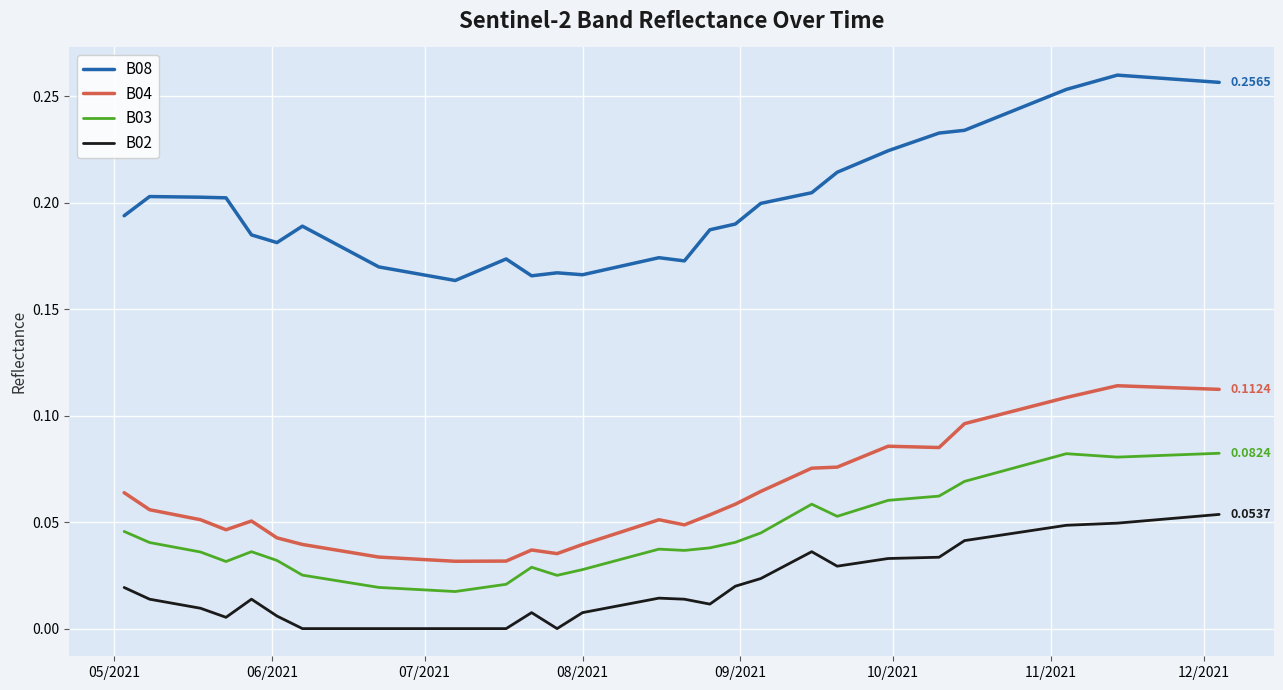

Which series has the widest spread of values?

B08